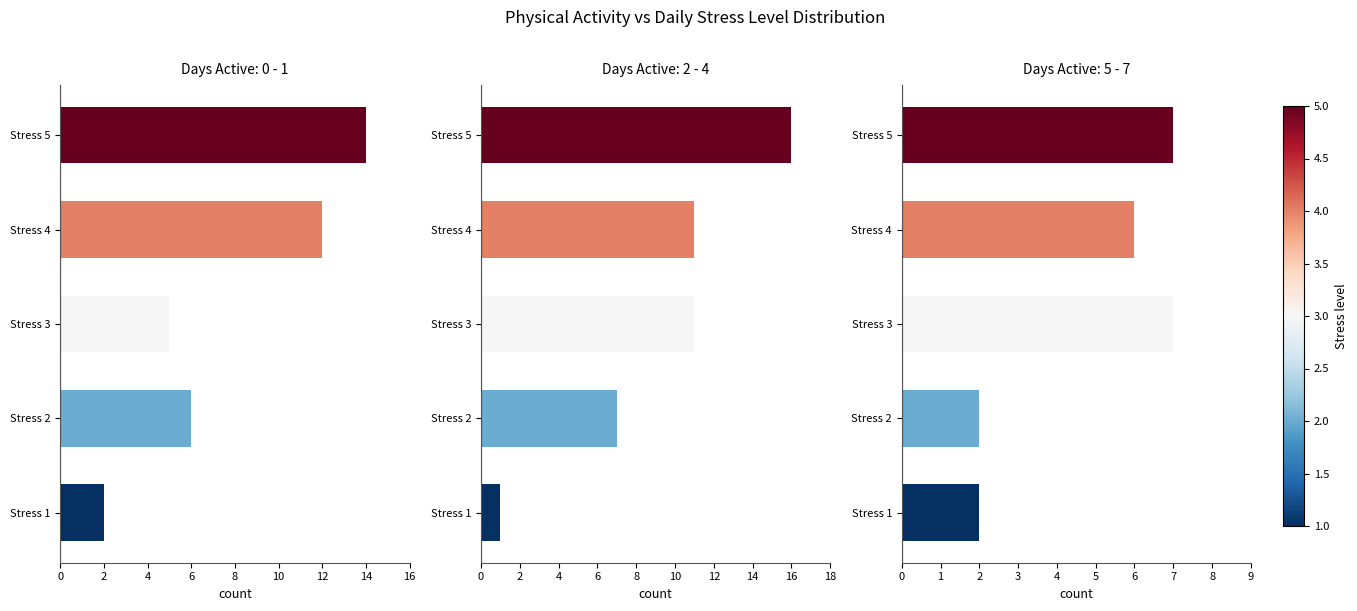

How many distinct data groups are displayed?

3